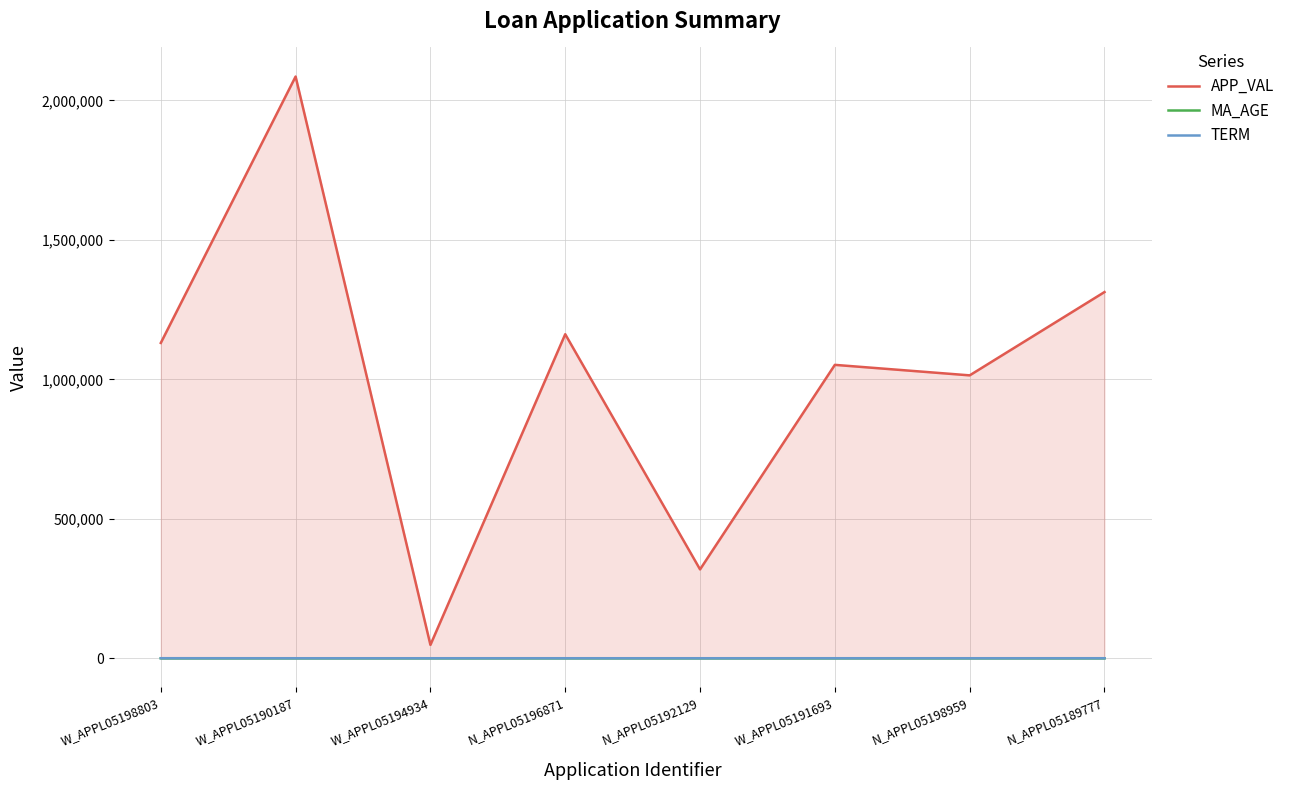

Which series has the largest total across all categories?

APP_VAL